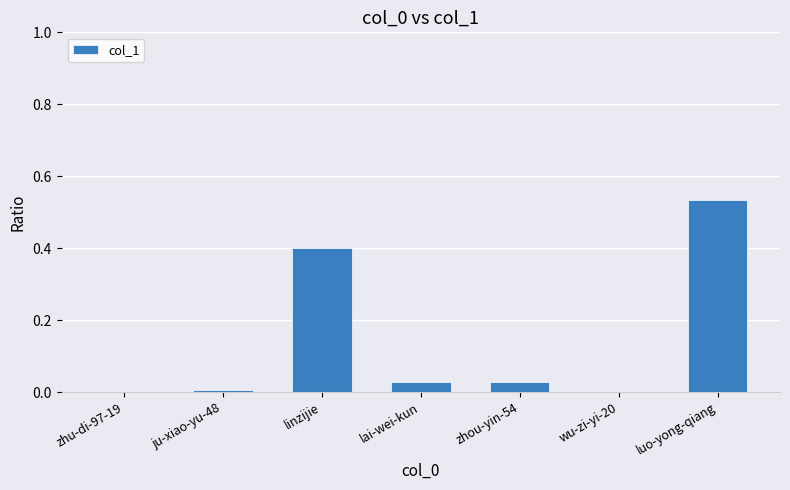

What is the sum of the values at linzijie and luo-yong-qiang?

0.9